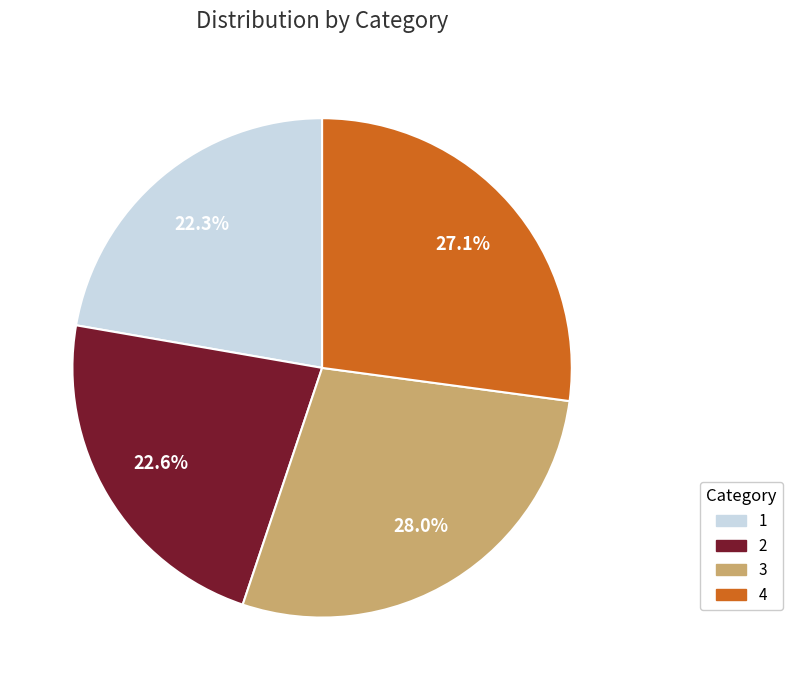

Does 1 account for over 50% of the chart?

No